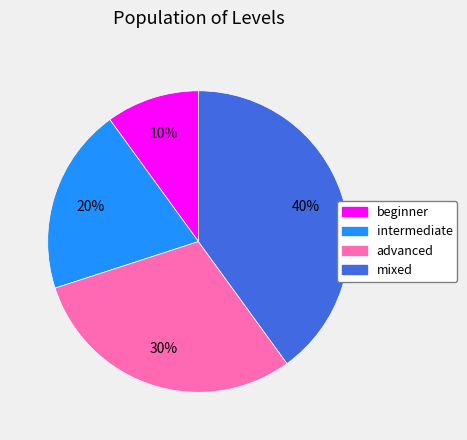

What is the smallest slice in the pie chart?

beginner